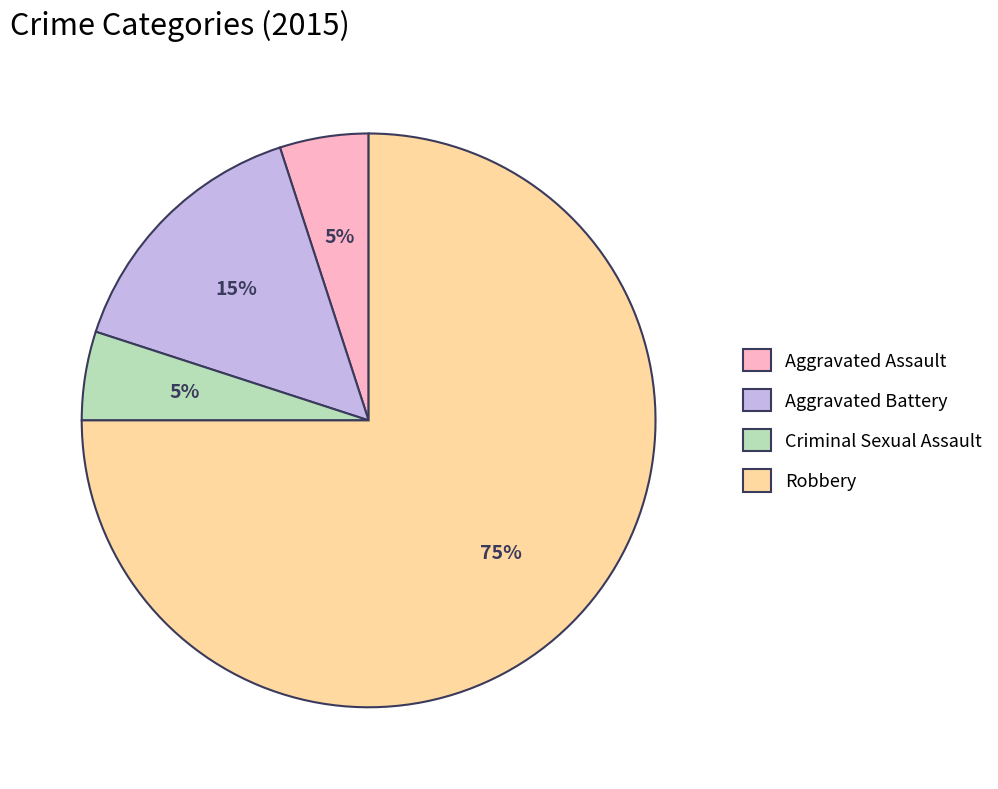

What percentage is the Robbery slice, to the nearest percent?

75%